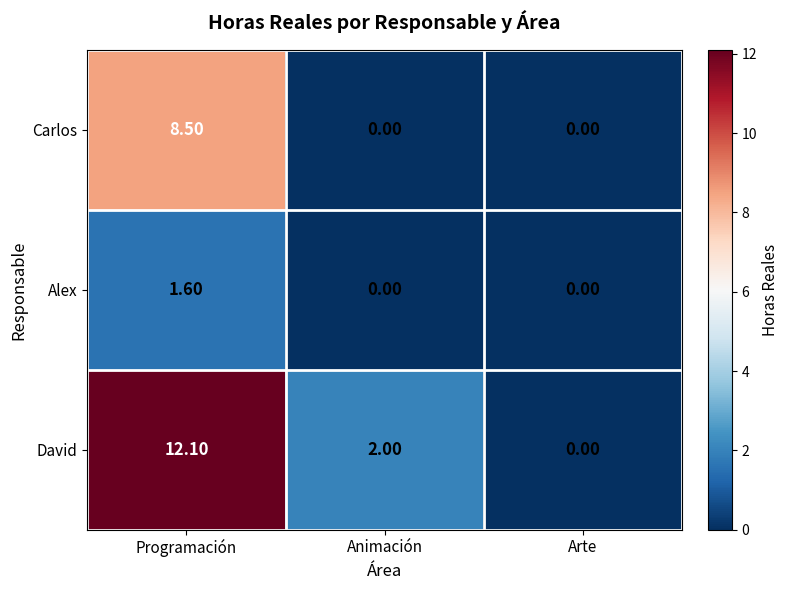

At how many categories does at least one series exceed 8?

1